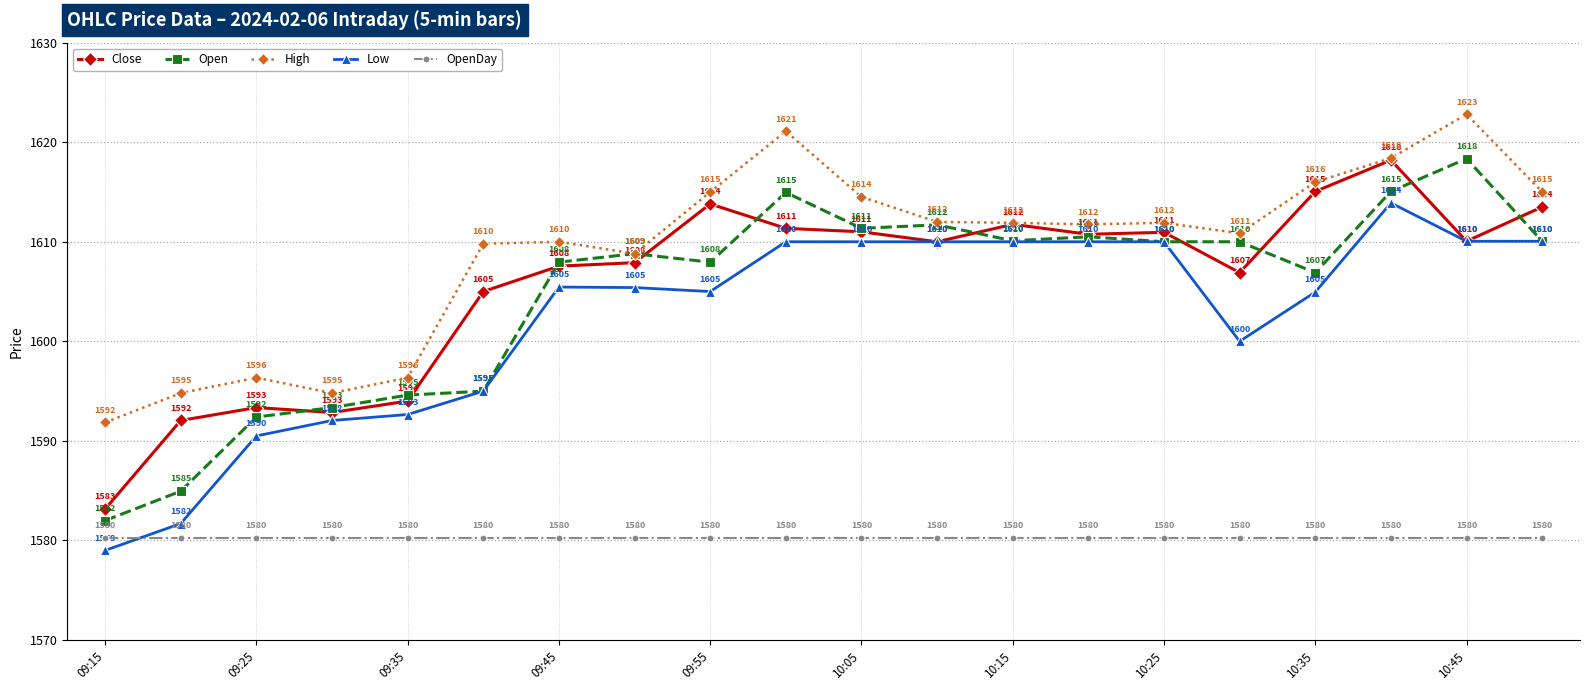

True or false: Open and OpenDay intersect in this chart.

False